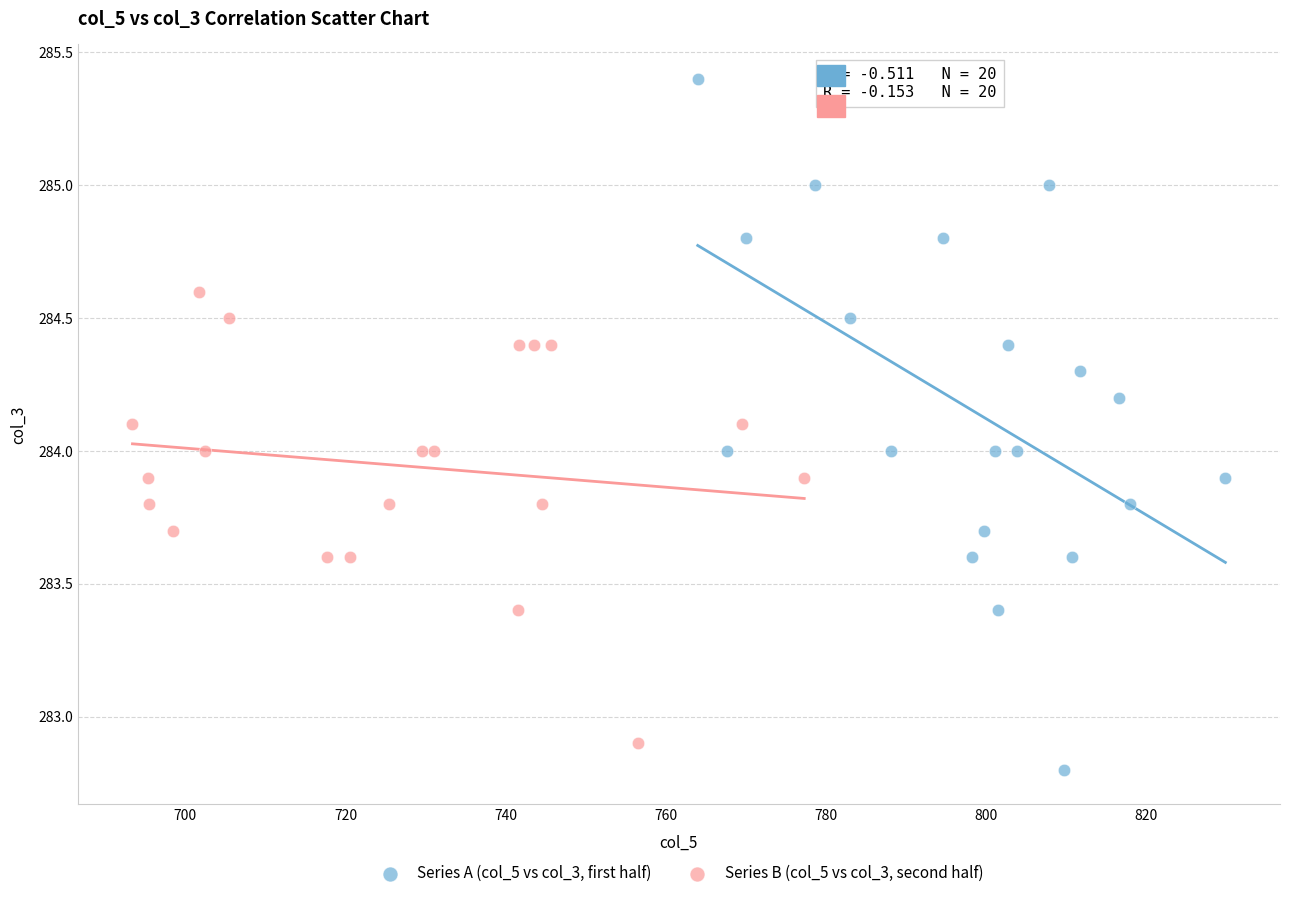

Which series contains the highest Y value?

Series A (col_5 vs col_3, first half)